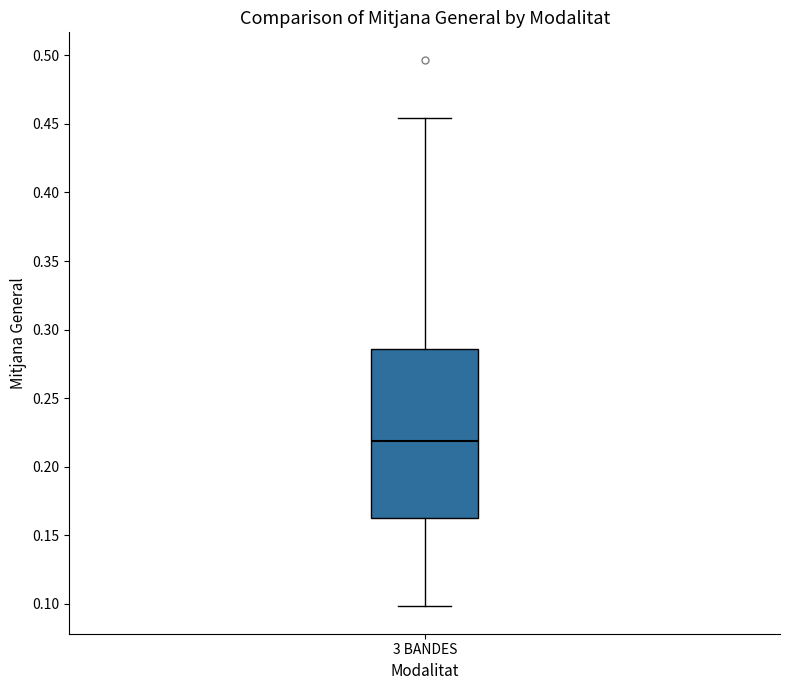

Transcribe this box plot: give where the median line is, the range the box spans, and where the two whiskers end, as read against the y-axis. The values are not printed on the chart, so give them approximately, as read against the axis.

median 0.220, box 0.165 to 0.285, whiskers 0.100 to 0.455